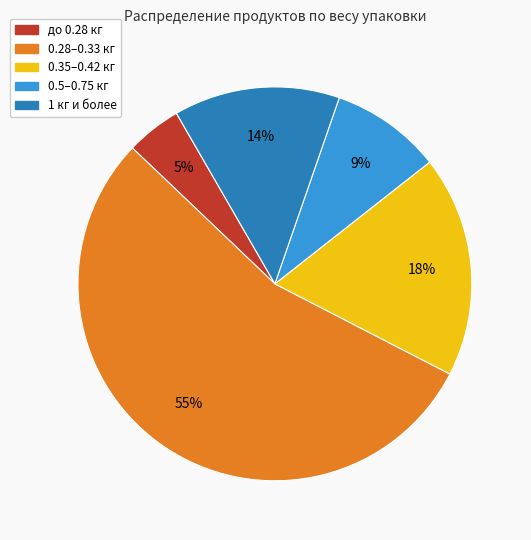

How many segments does this pie chart have?

5